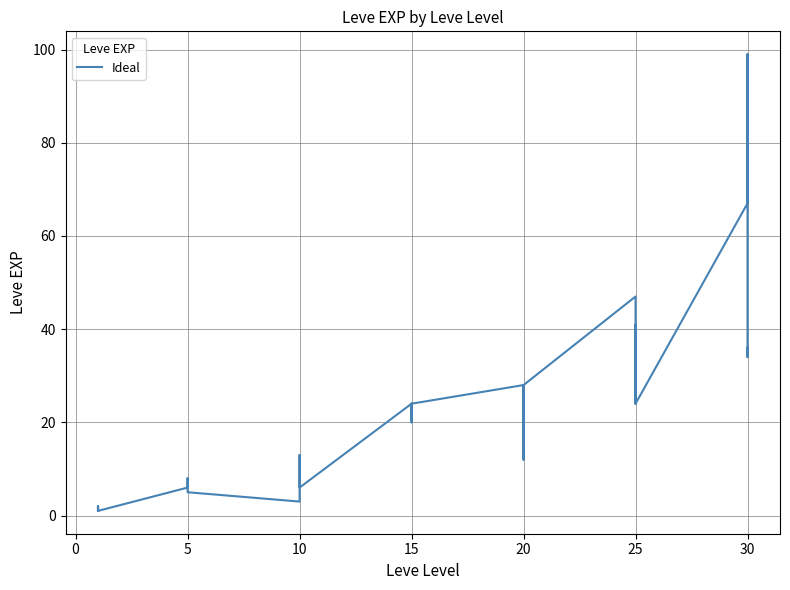

What is the greatest value displayed?

99